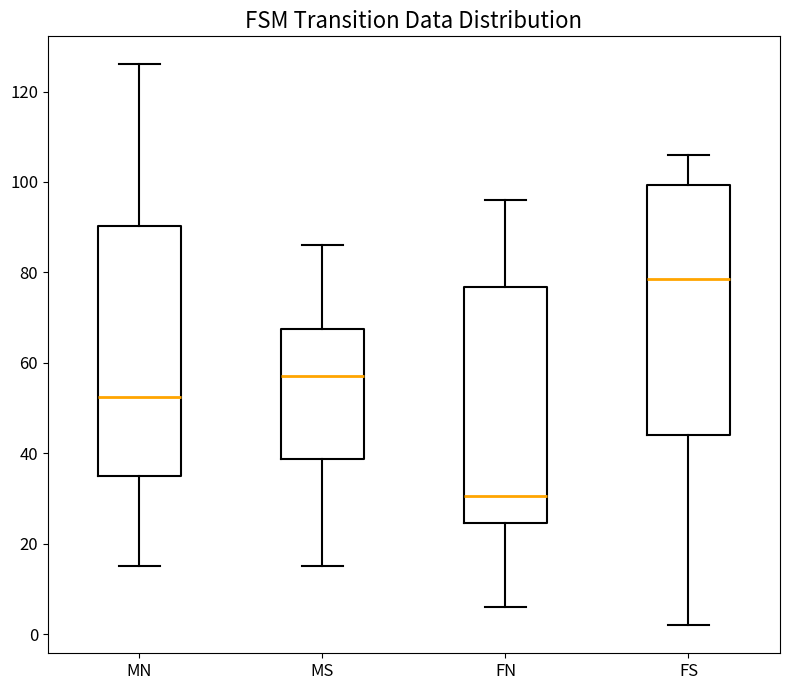

Where does the lower whisker of the box for FN end on the y-axis? The values are not printed on the chart, so give them approximately, as read against the axis.

6